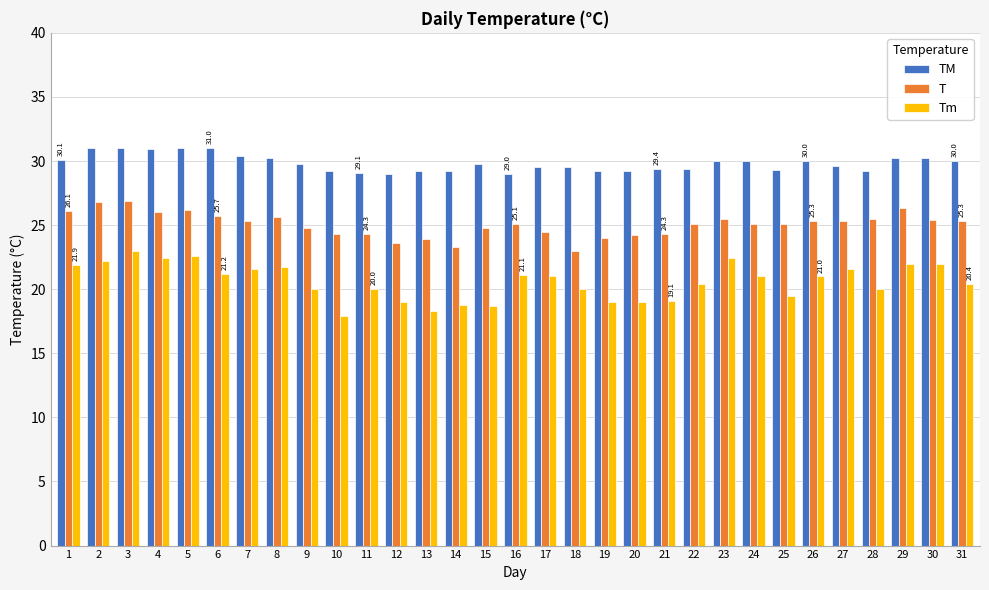

List the series in order of their overall mean, lowest first.

Tm, T, TM